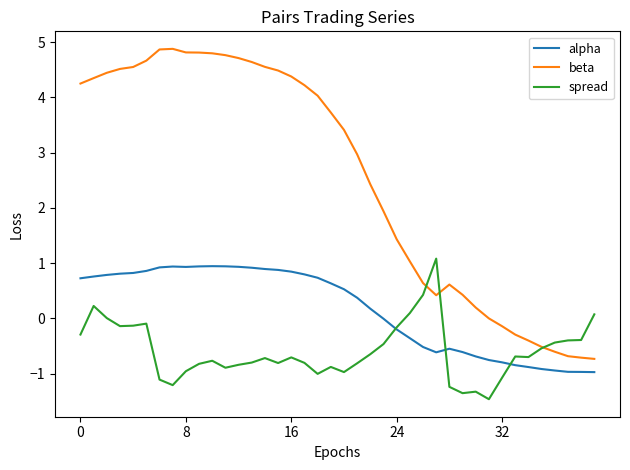

Which series has the largest total across all categories?

beta